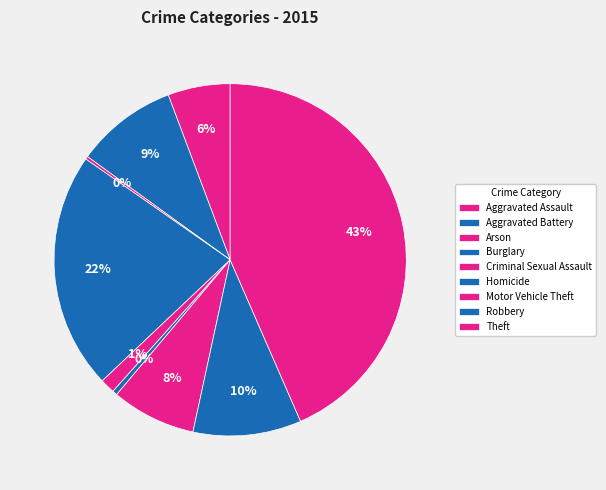

What percentage do Aggravated Assault and Burglary together represent?

27.5%